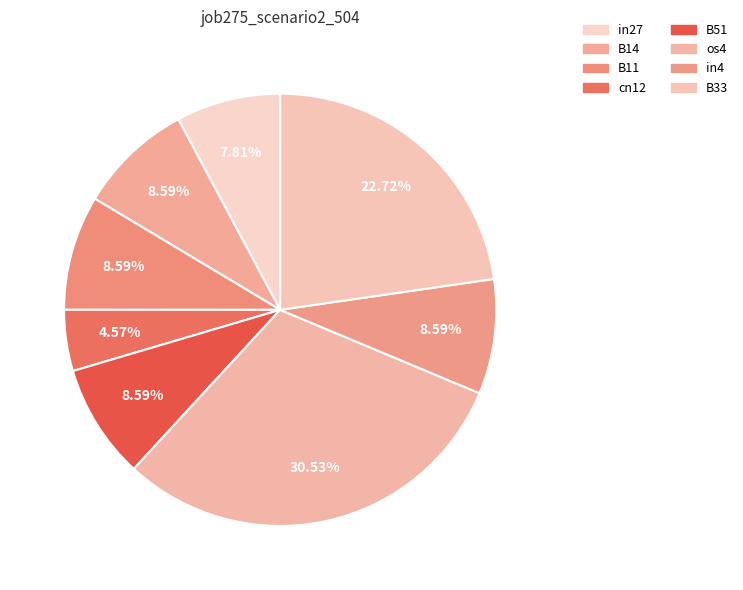

How many segments does this pie chart have?

8